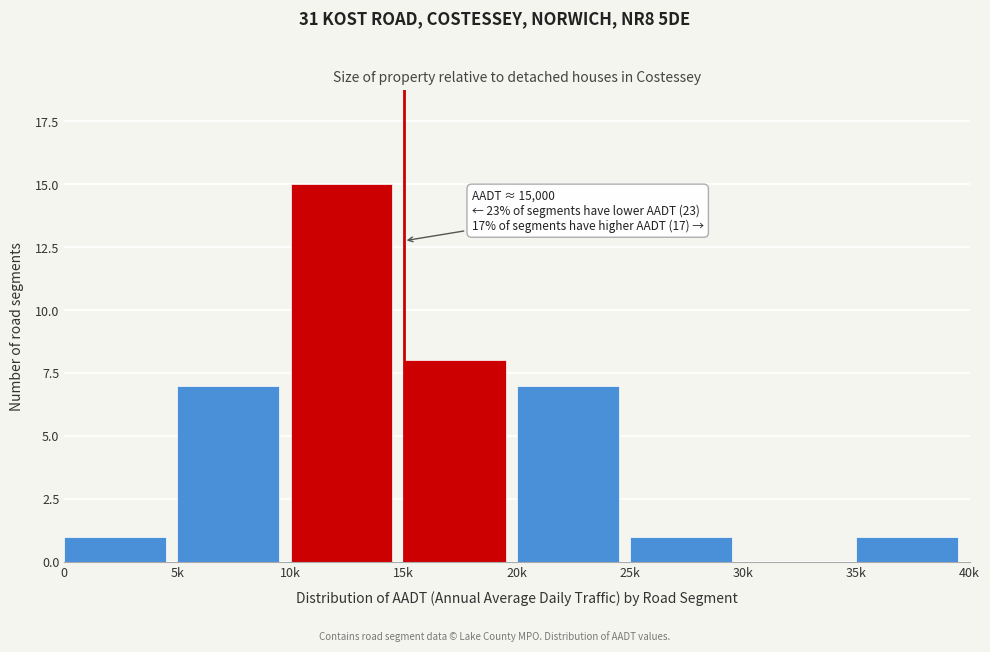

Reading right to left, list all the values displayed in this chart.

35k=1	30k=0	25k=1	20k=7	15k=8	10k=15	5k=7	0=1